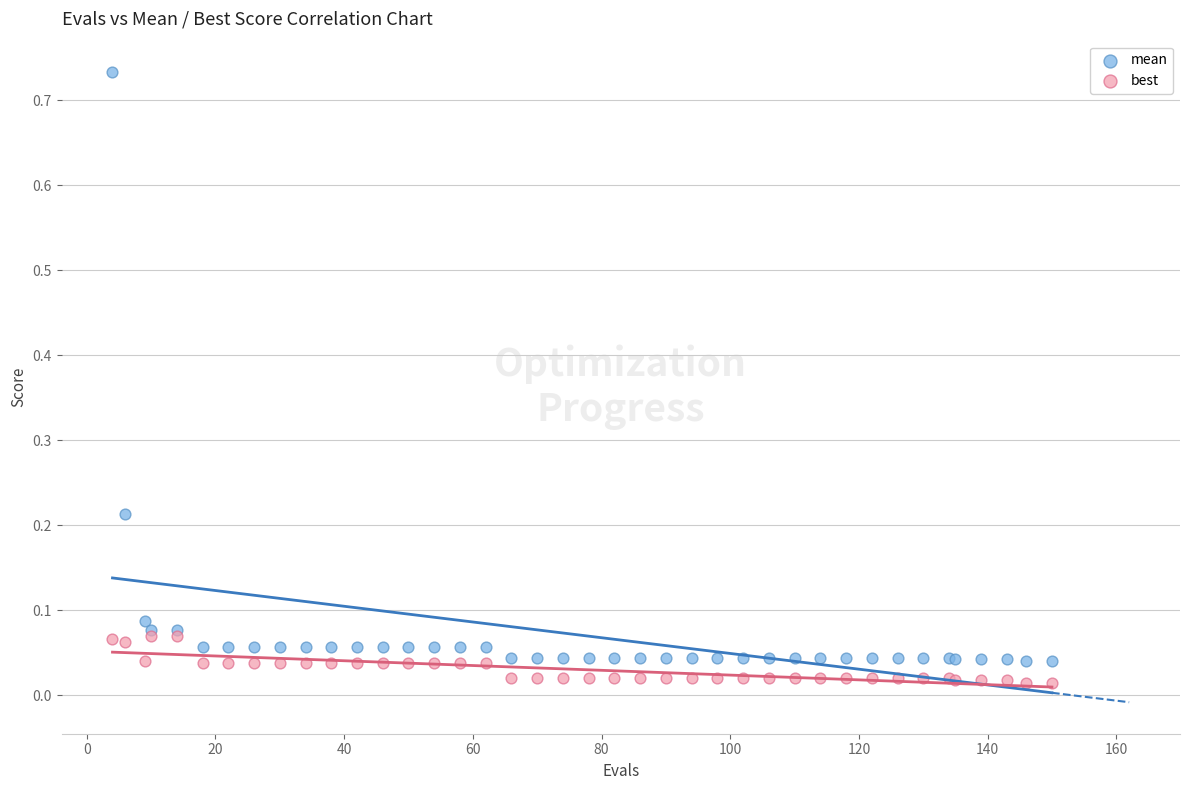

What are all the series names shown in the legend?

mean, best